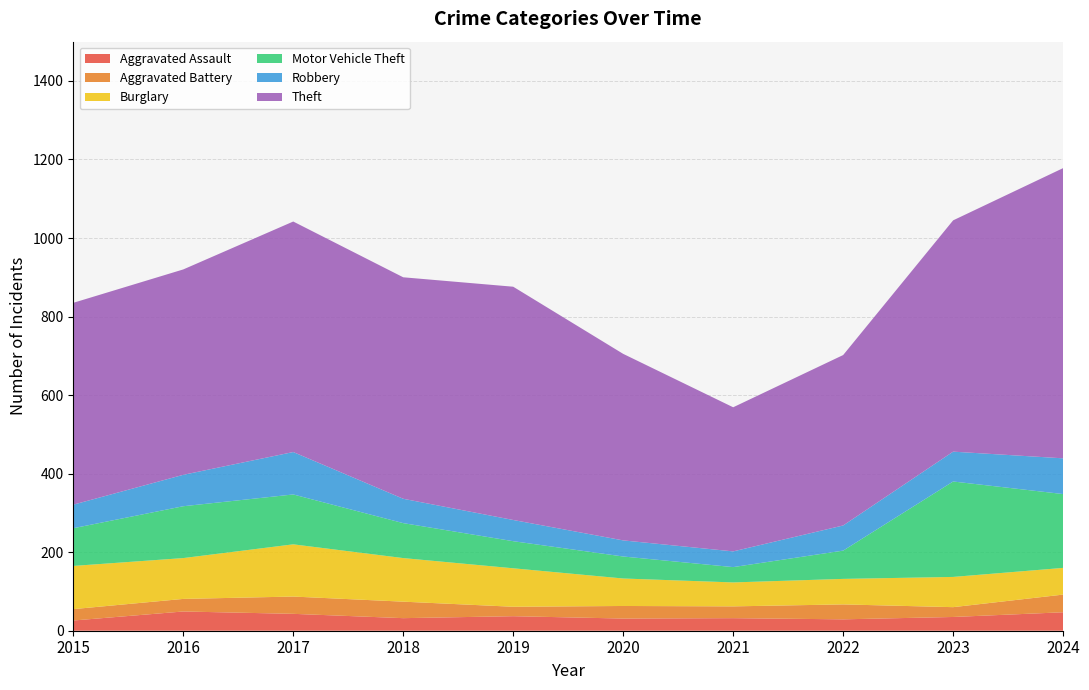

Reading left to right, transcribe all the data shown in this chart.

Aggravated Assault: 26	49	43	32	37	31	32	29	35	47
Aggravated Battery: 29	32	44	42	24	32	30	38	25	45
Burglary: 110	104	133	111	98	70	61	65	77	68
Motor Vehicle Theft: 96	132	127	89	69	56	39	72	243	188
Robbery: 60	80	108	62	54	41	40	64	76	91
Theft: 514	523	587	564	594	475	367	434	589	739